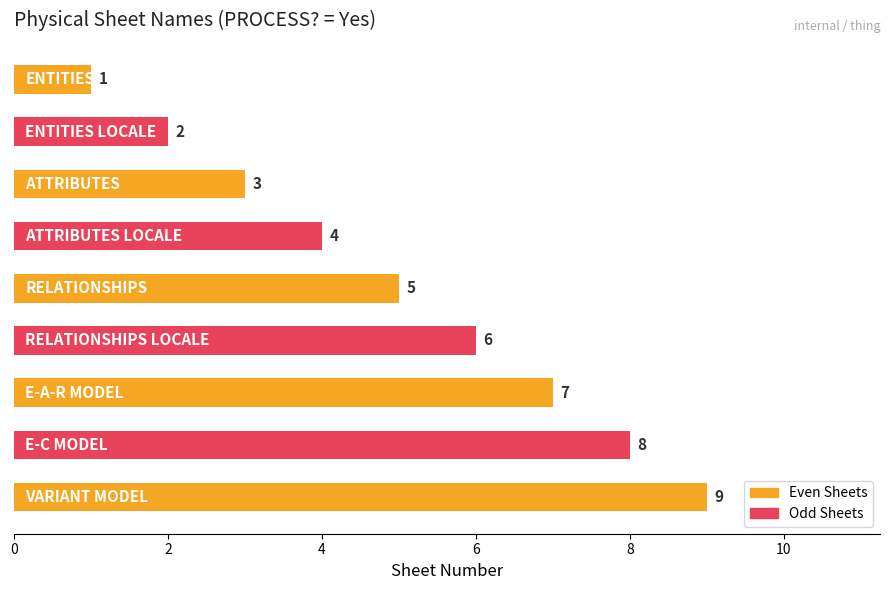

What is the value of the 7th bar from the top?

7